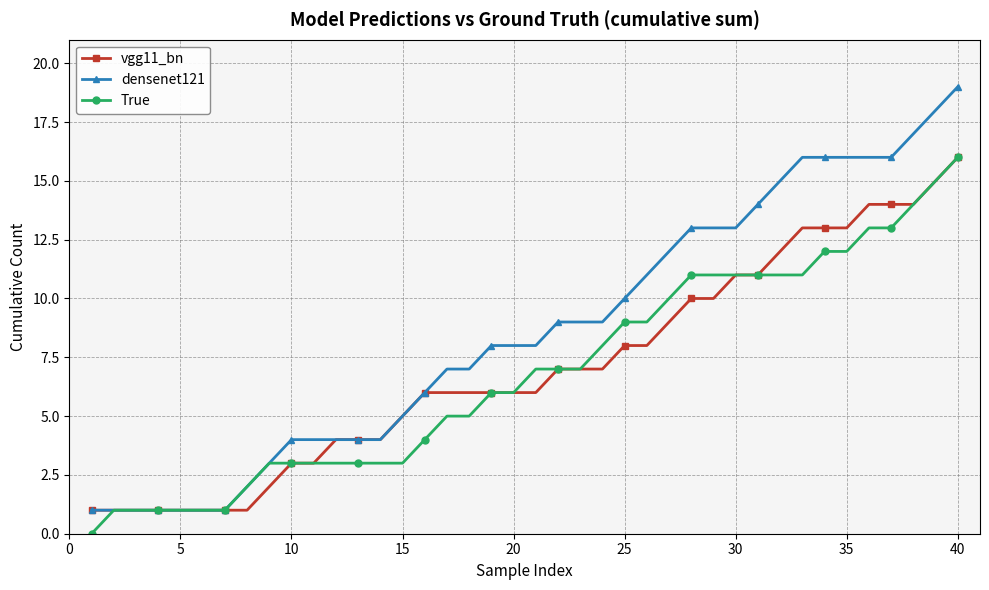

What is the maximum value shown in the chart?

19